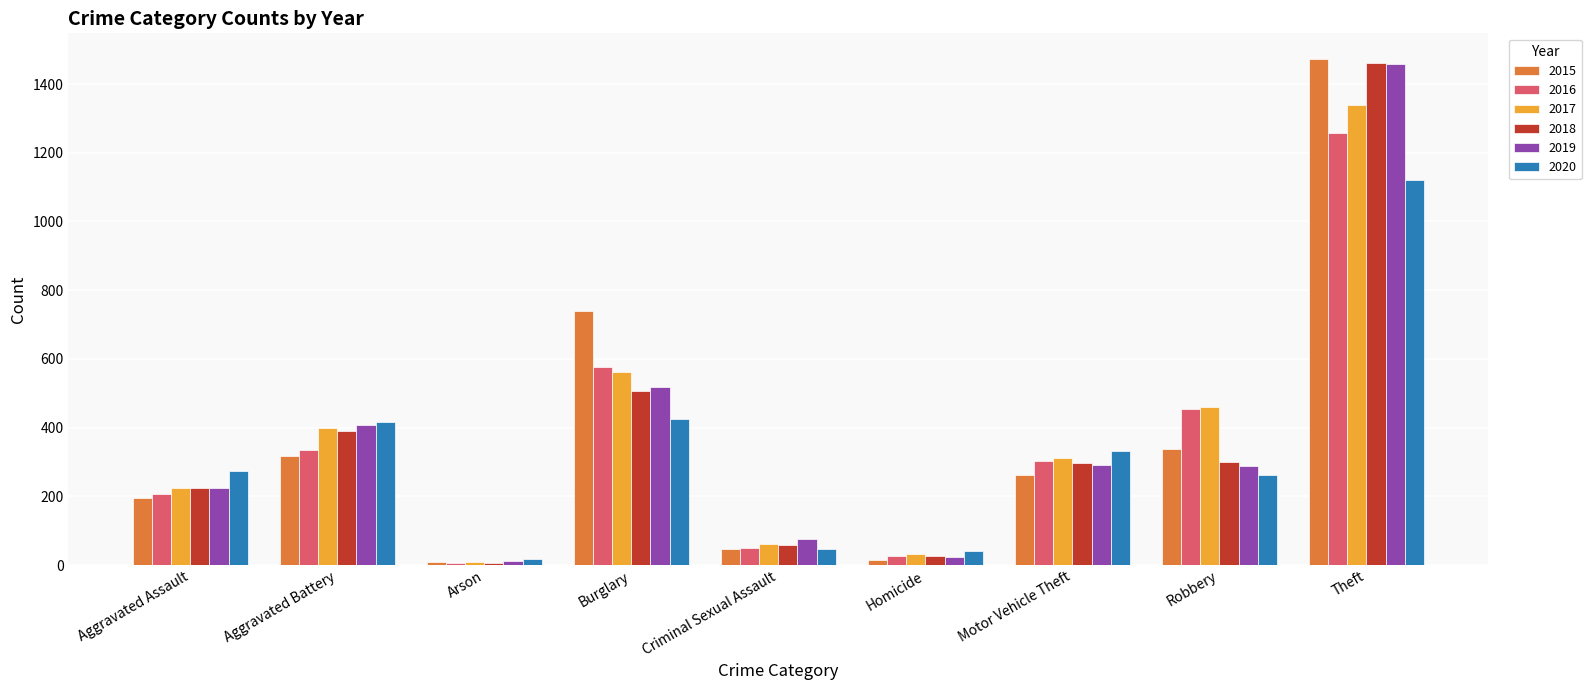

What is the difference between the maximum and minimum values in the 2020 series?

1103